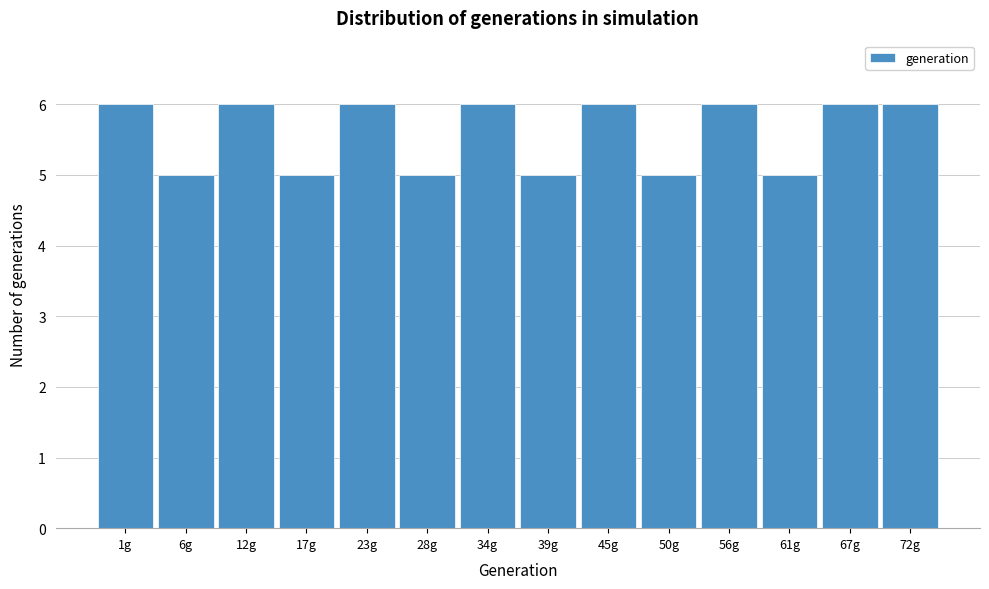

Reading right to left, transcribe all the data shown in this chart.

6	6	5	6	5	6	5	6	5	6	5	6	5	6